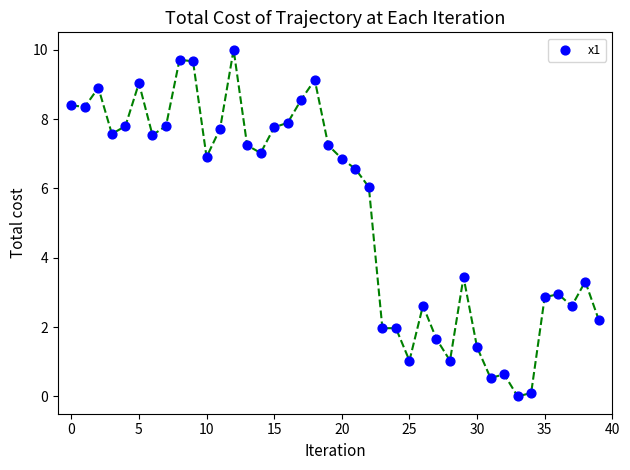

What Y value in the scatter plot is closest to 5?

6.0